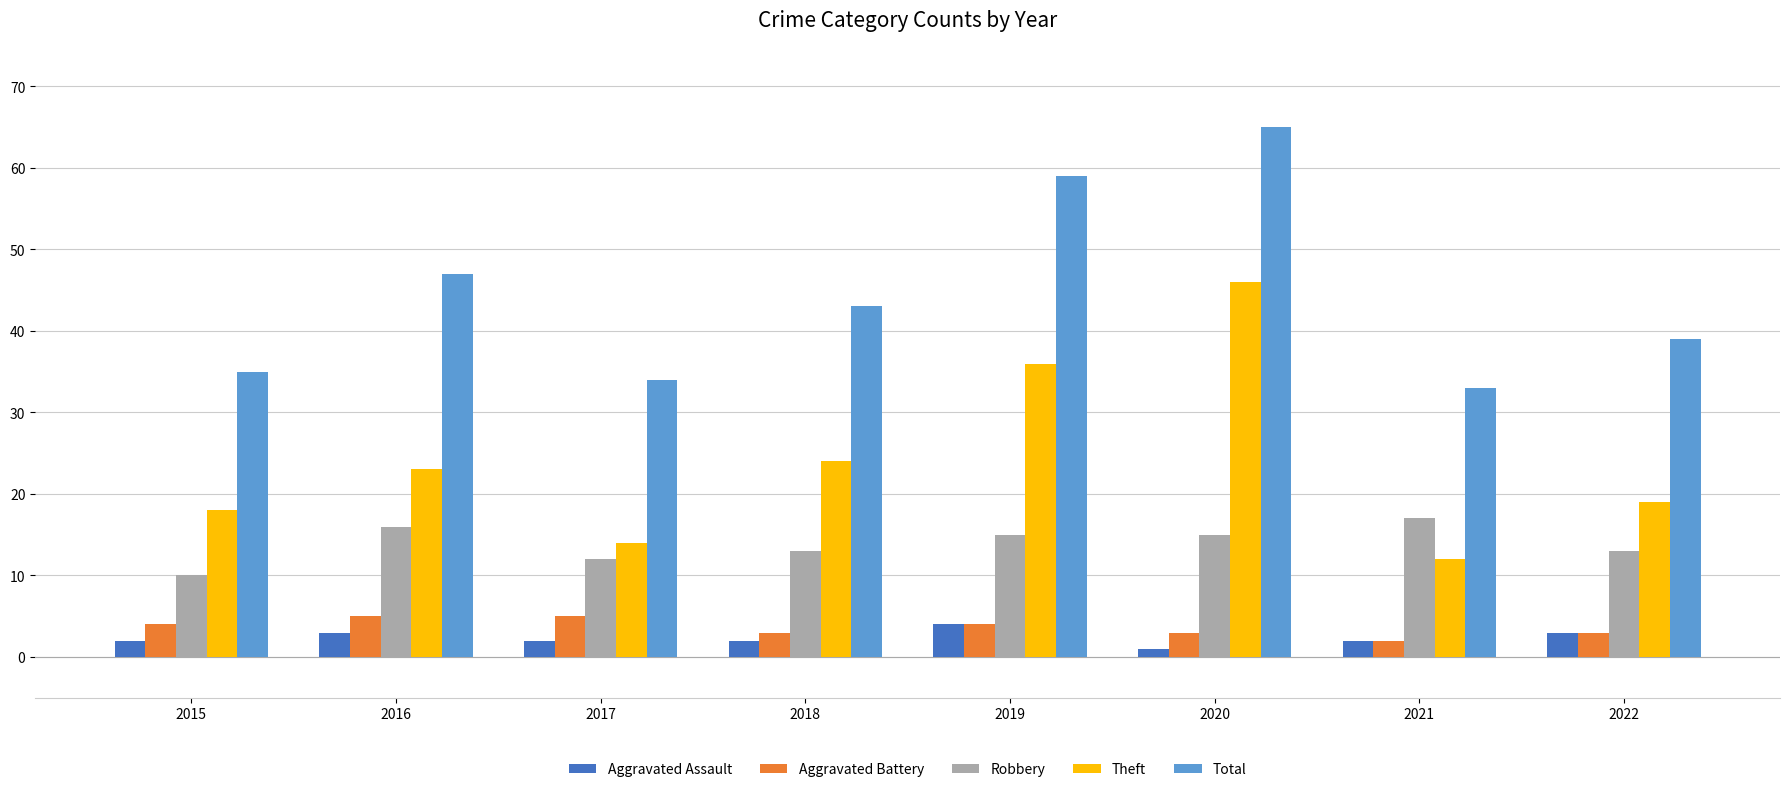

How many bars are there in total?

40